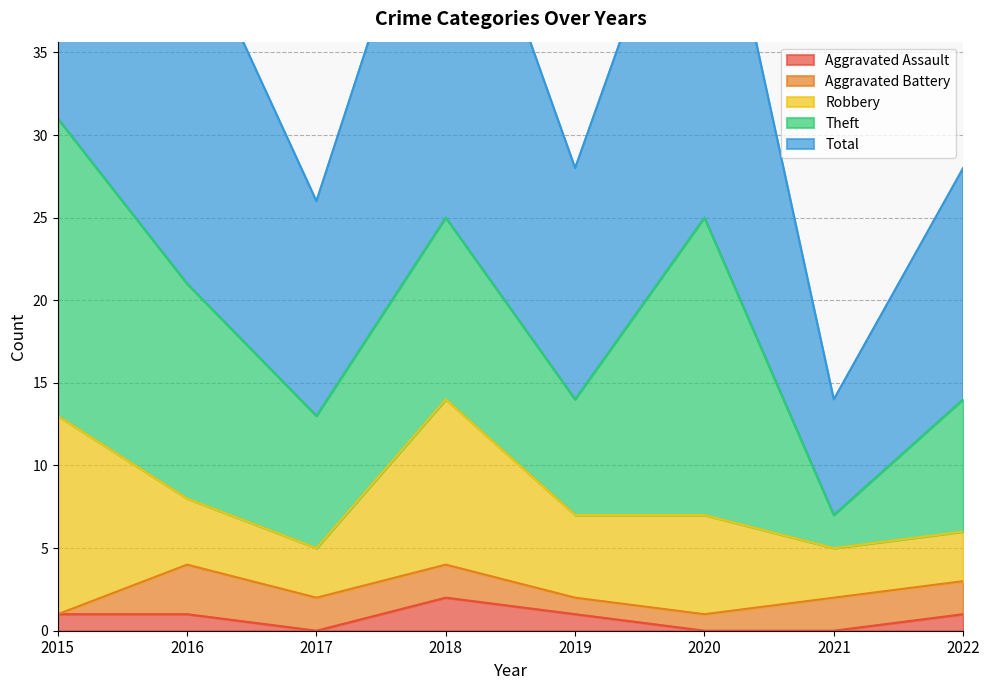

What is the average value of the Theft series?

11